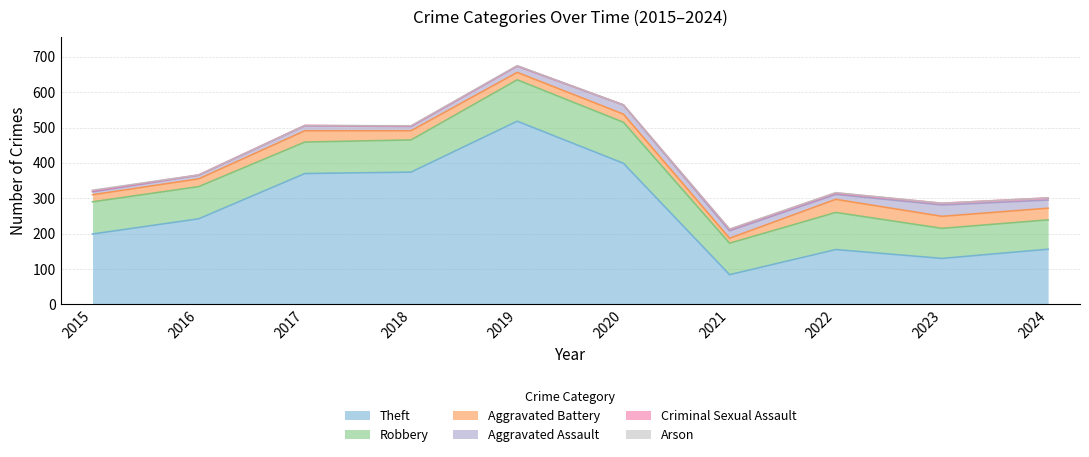

The Aggravated Assault series shows 18 at 2019. True or false?

True